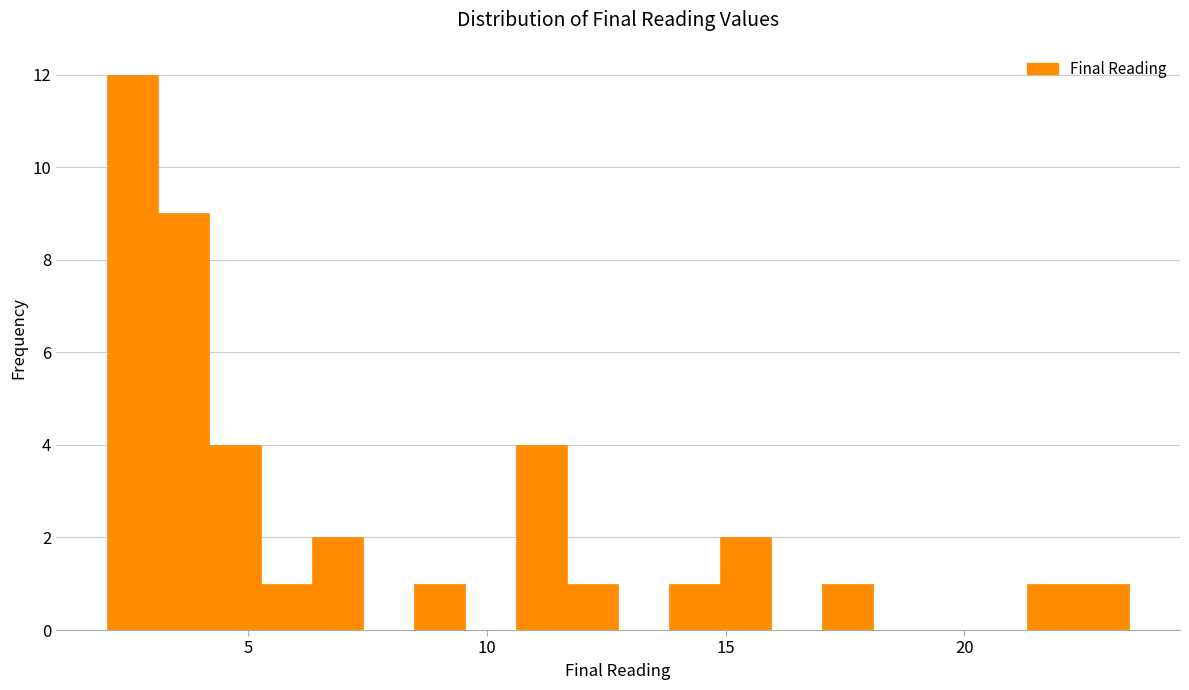

Around what value on the x-axis is the tallest bar? Give the approximate position of its centre, as read against the axis.

2.5